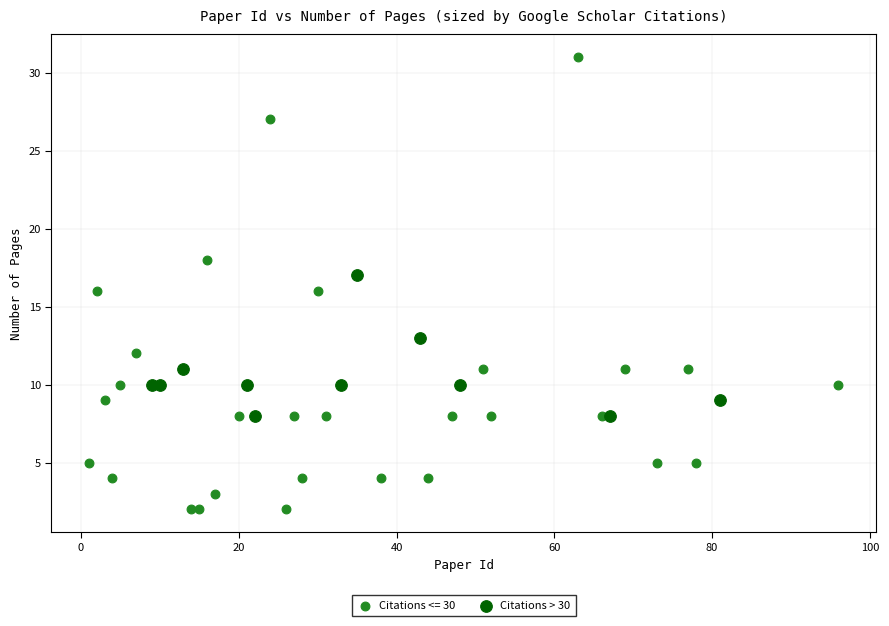

Which series reaches the minimum Y coordinate?

Citations <= 30